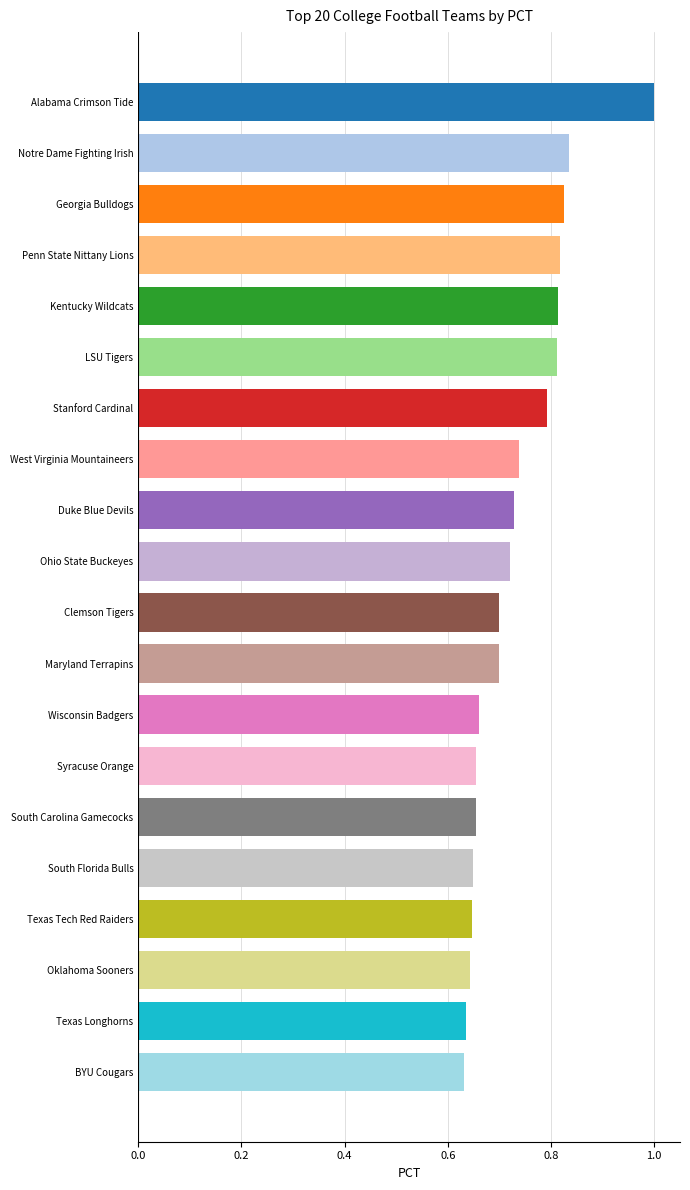

True or false: the data shows 0.8 at Stanford Cardinal.

True